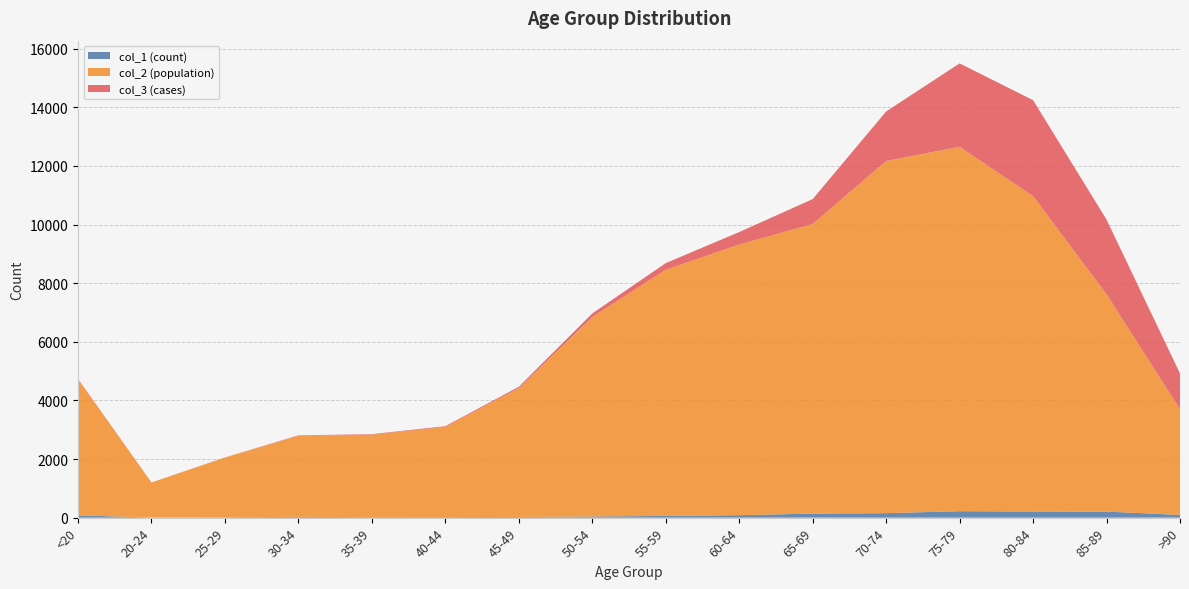

Reading right to left, what are all the values shown in this chart?

col_1 (count): >90=93	85-89=206	80-84=209	75-79=220	70-74=153	65-69=137	60-64=84	55-59=59	50-54=39	45-49=23	40-44=20	35-39=17	30-34=27	25-29=14	20-24=5	<20=77
col_2 (population): >90=3604	85-89=7417	80-84=10764	75-79=12434	70-74=12018	65-69=9883	60-64=9236	55-59=8400	50-54=6803	45-49=4396	40-44=3078	35-39=2814	30-34=2765	25-29=2038	20-24=1191	<20=4641
col_3 (cases): >90=1224	85-89=2548	80-84=3273	75-79=2848	70-74=1690	65-69=850	60-64=426	55-59=227	50-54=126	45-49=47	40-44=24	35-39=18	30-34=17	25-29=3	20-24=4	<20=18